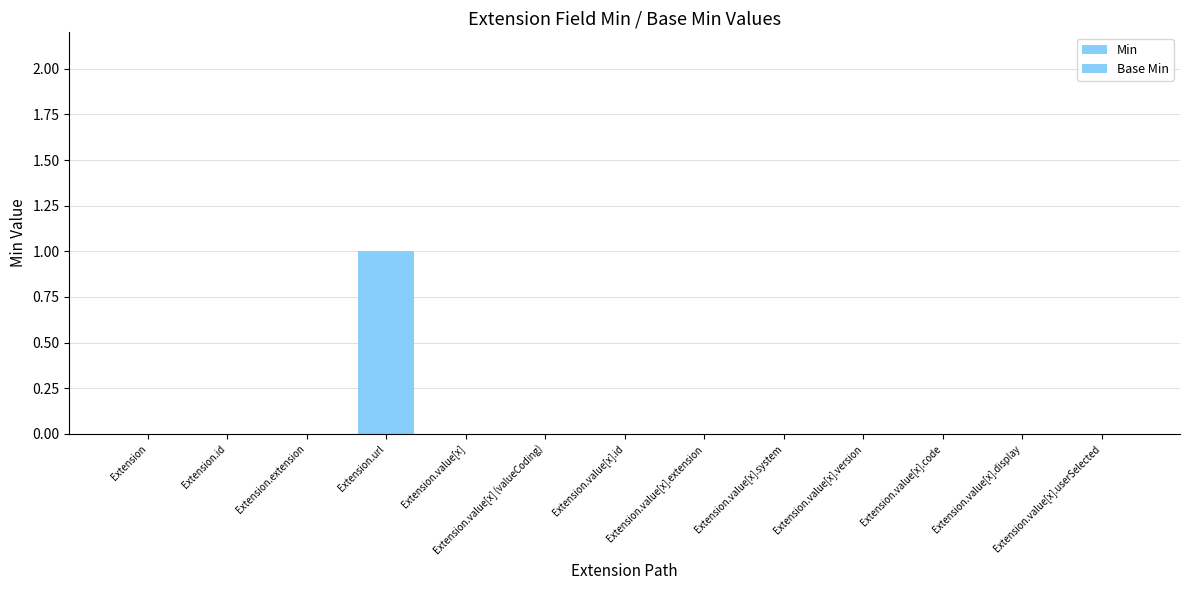

Are the bars horizontal?

No